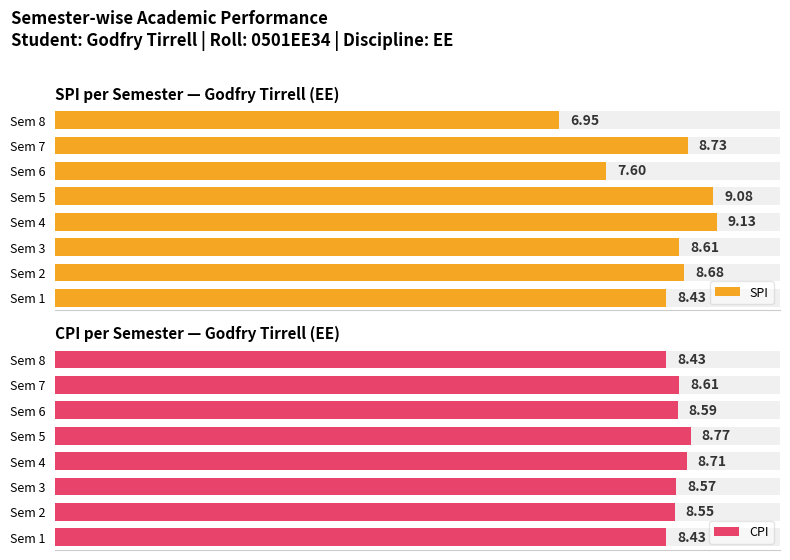

What is the smallest value displayed?

7.0